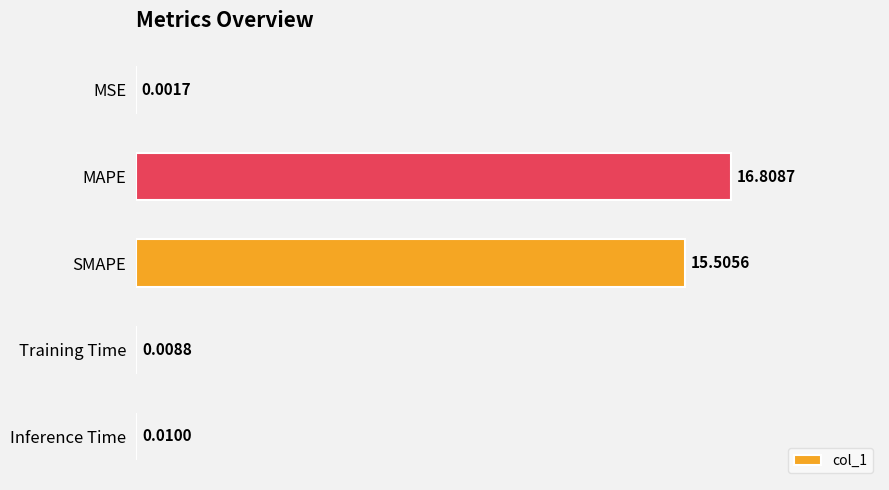

What is the sum of the values at MAPE and SMAPE?

32.3